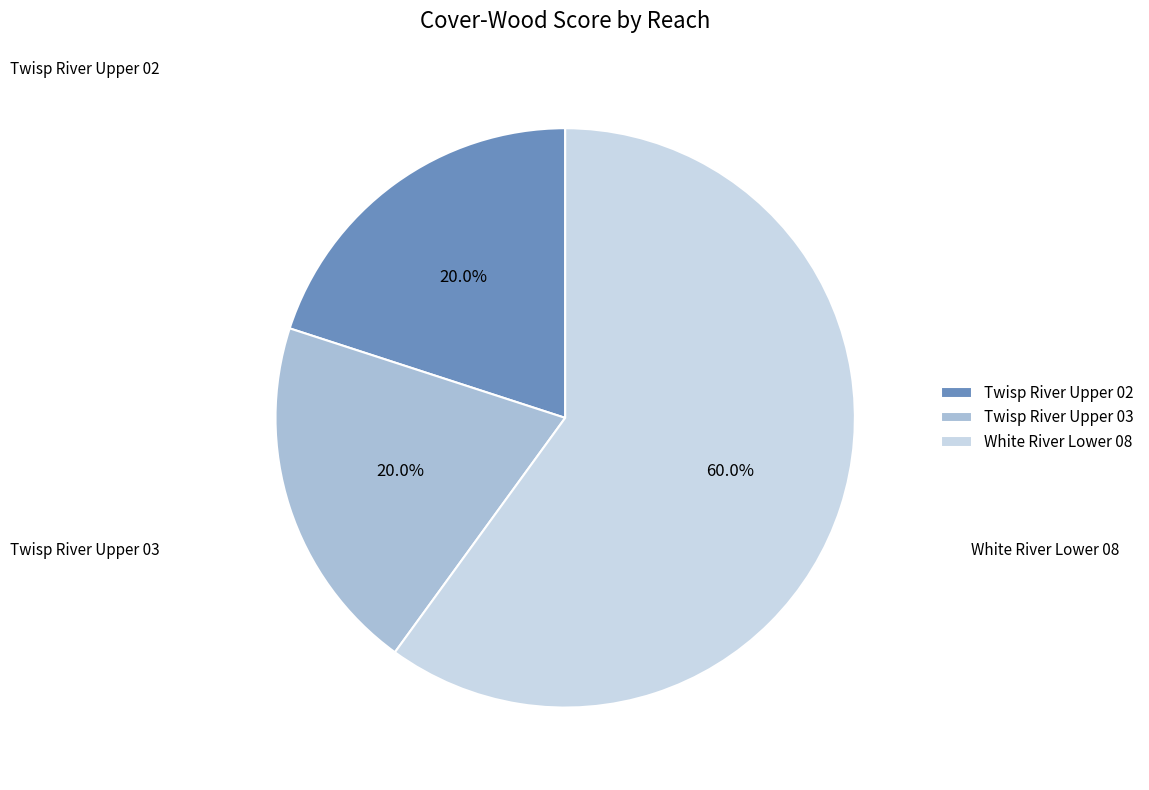

To the nearest percent, what is the average slice percentage?

33%